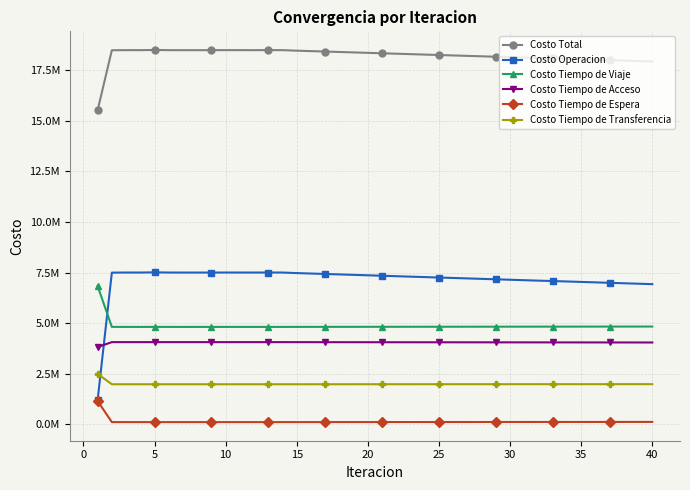

Which series has the largest total across all categories?

Costo Total